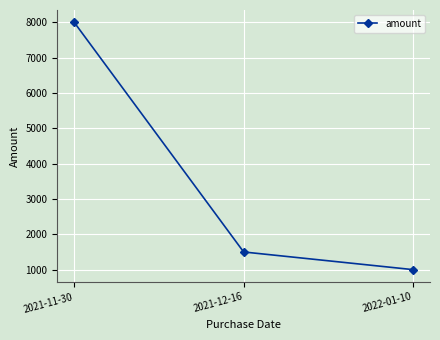

The chart shows a value of 1000 at 2022-01-10. True or false?

True